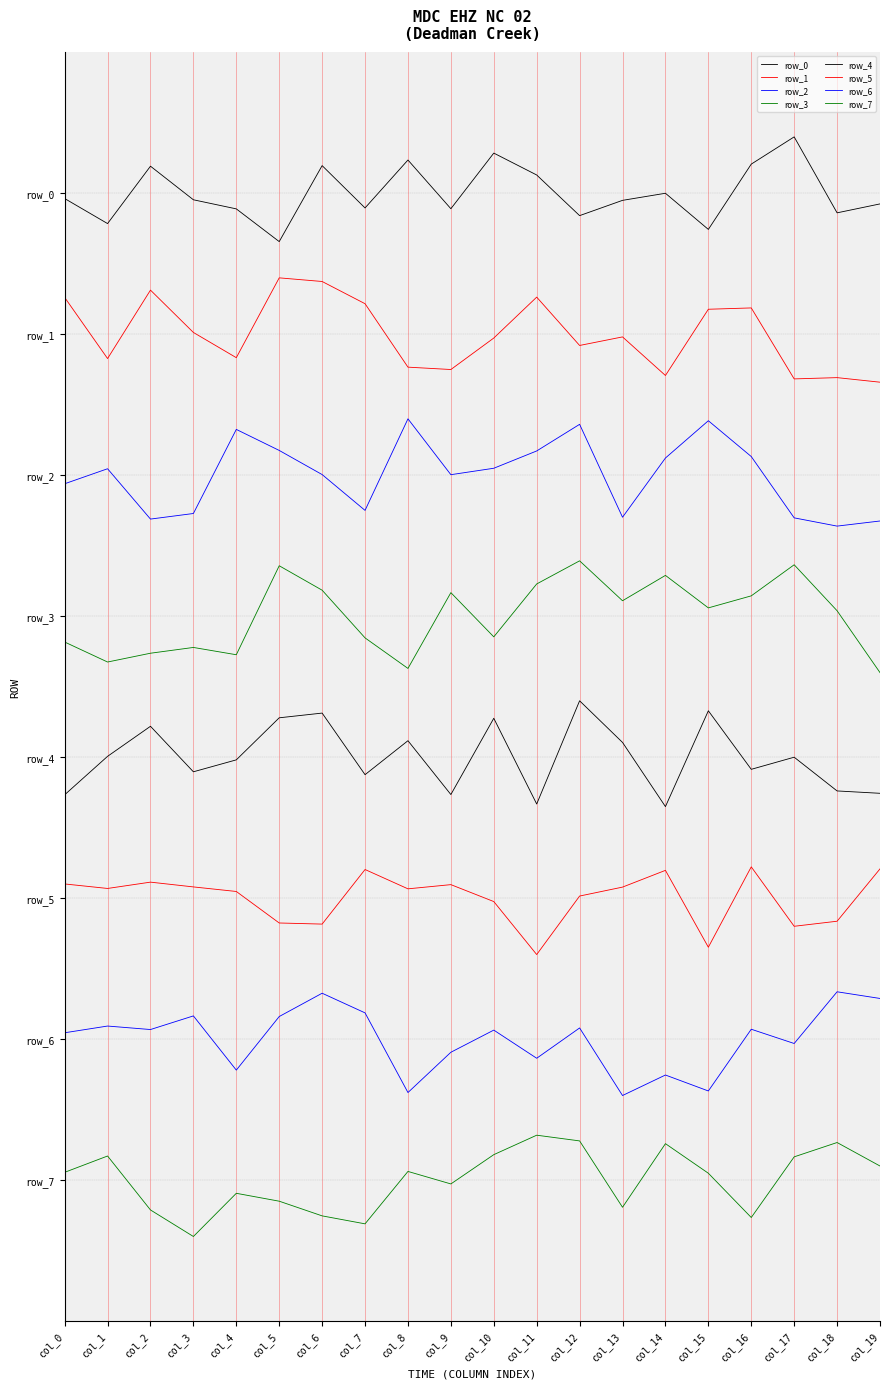

Does the chart display data point markers on the line(s)?

No